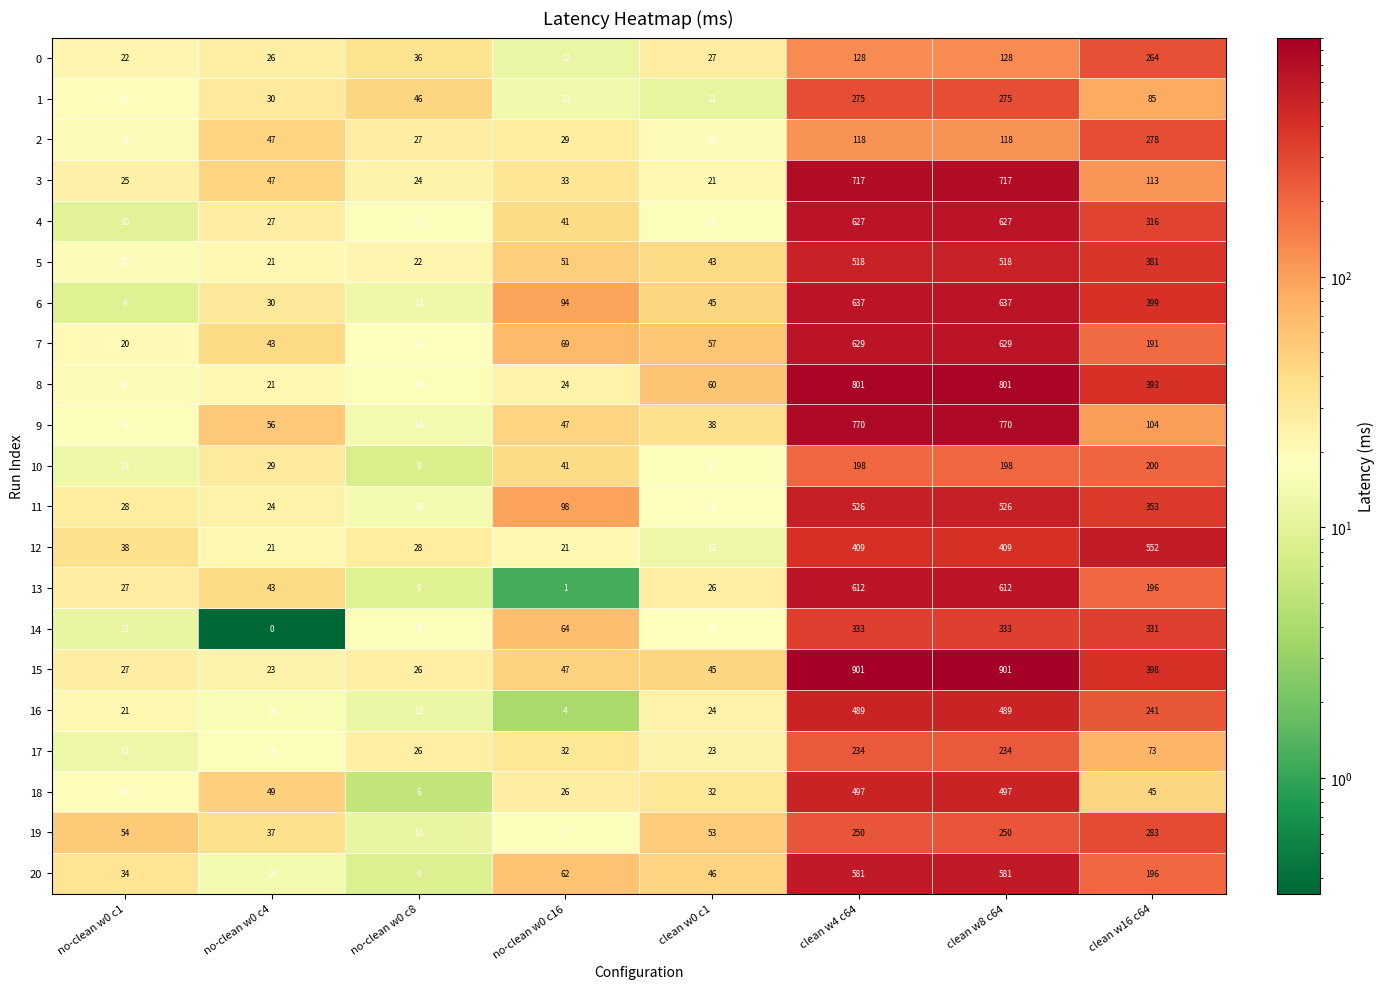

Which series has the largest range (max minus min)?

15